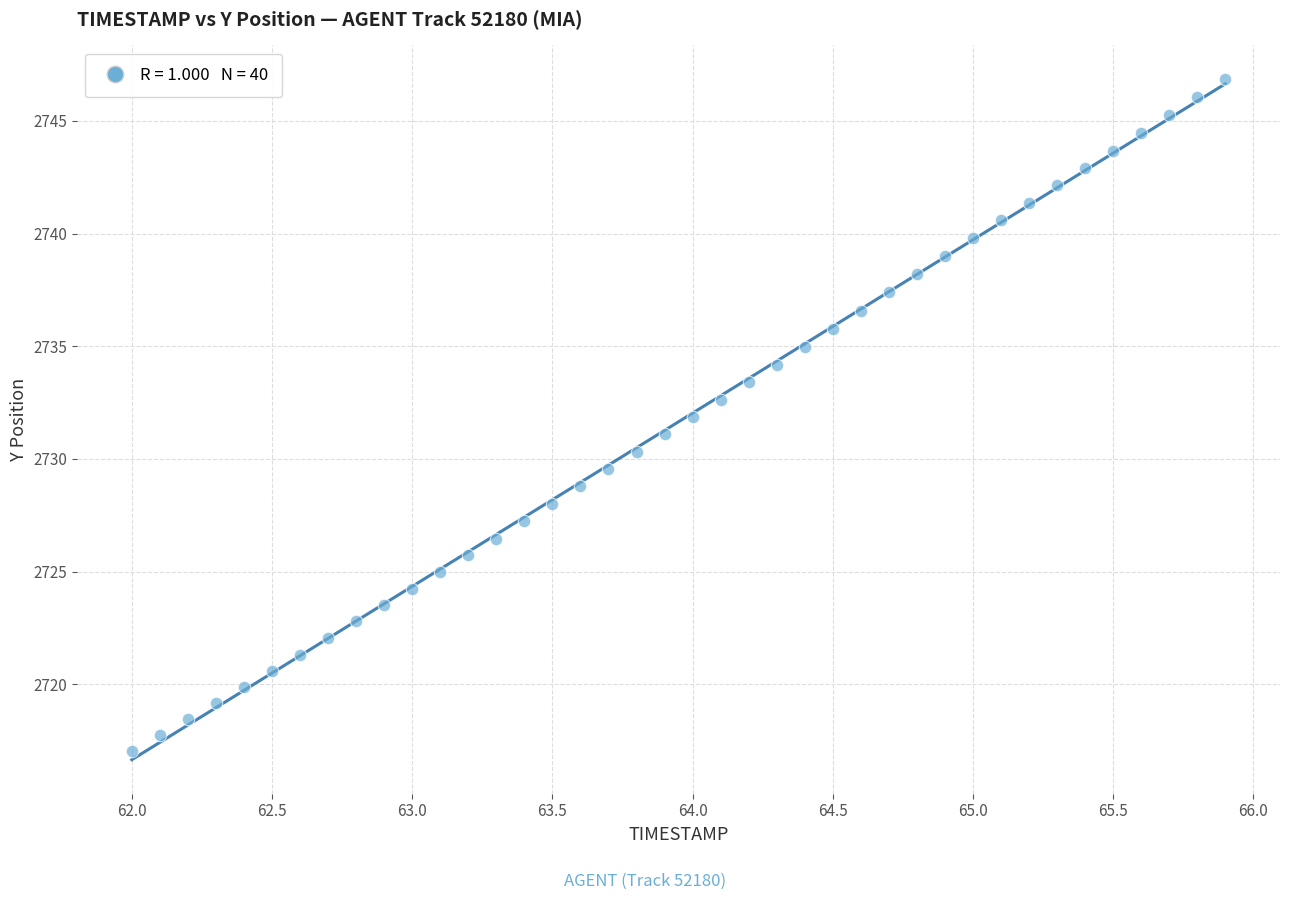

What is the range of Y values (max minus min)?

29.8